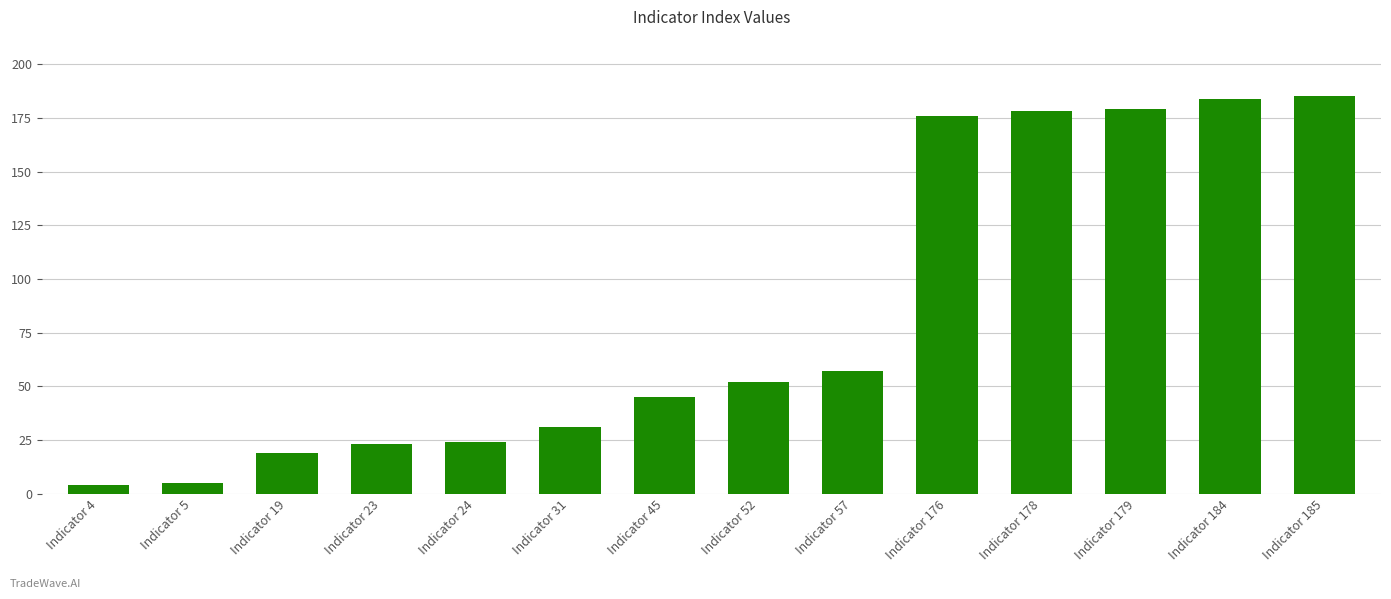

What is the sum of the values at Indicator 4 and Indicator 185?

189